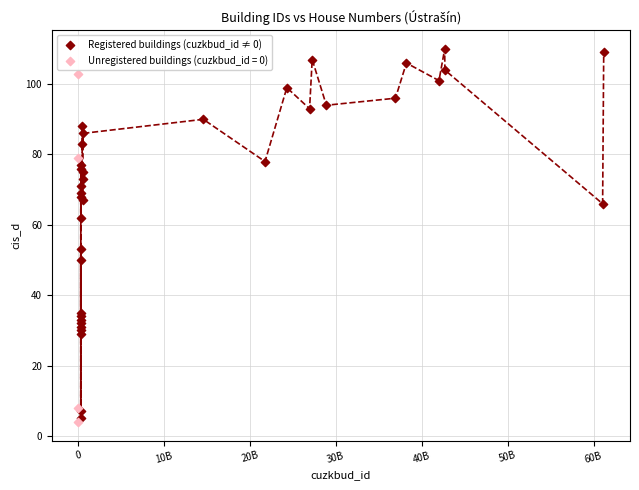

Which series reaches the maximum Y coordinate?

Registered buildings (cuzkbud_id ≠ 0)